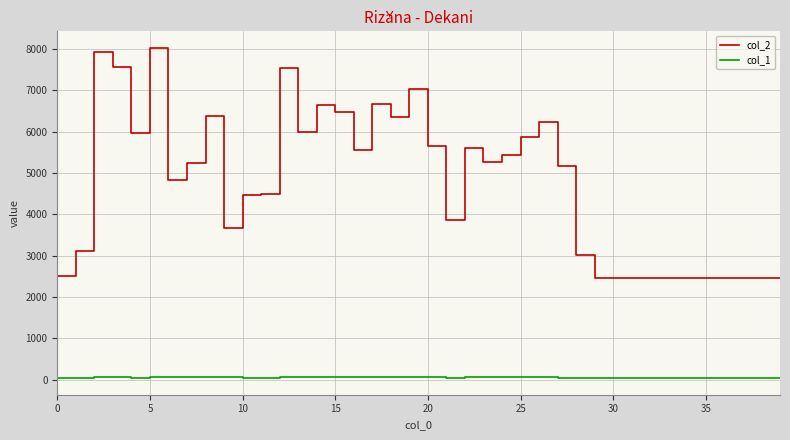

True or false: col_1 and col_2 cross at least once.

False